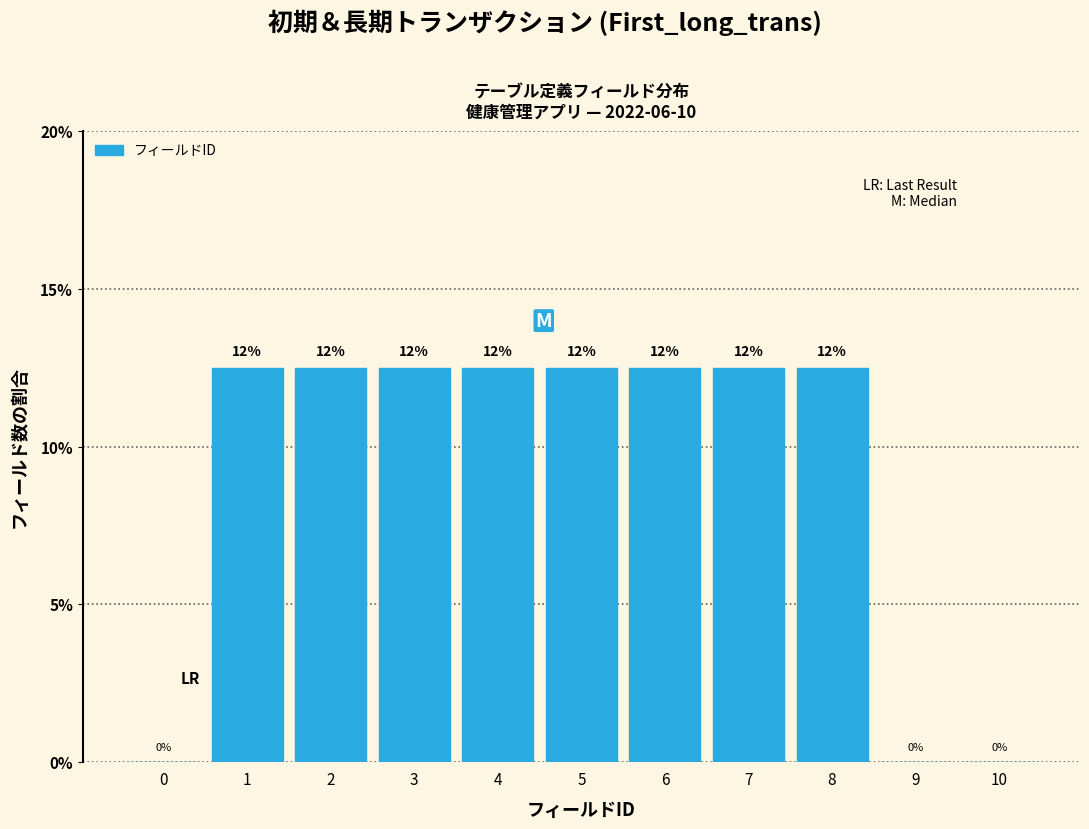

Are the bars horizontal?

No